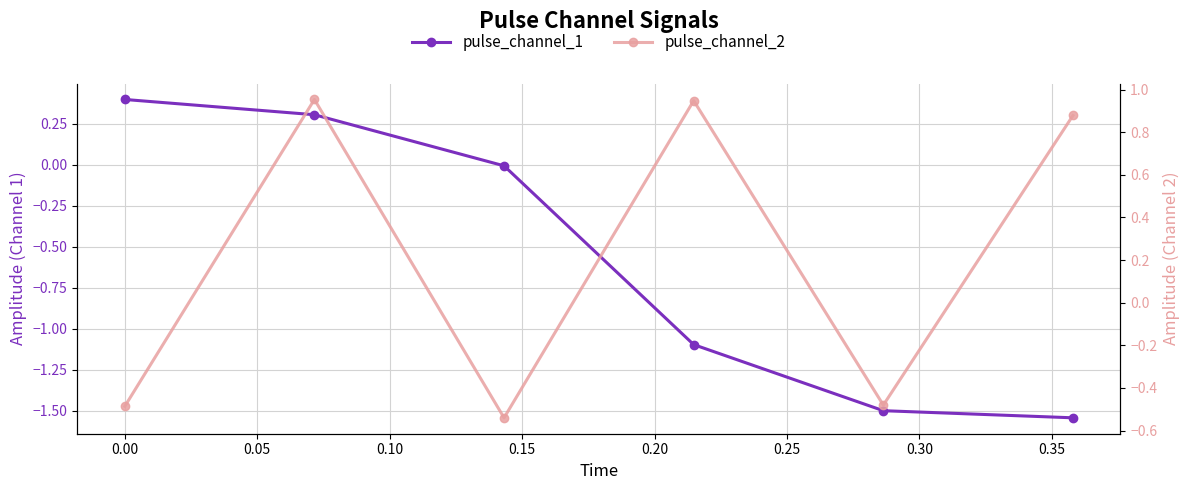

How many series are shown in this chart?

2